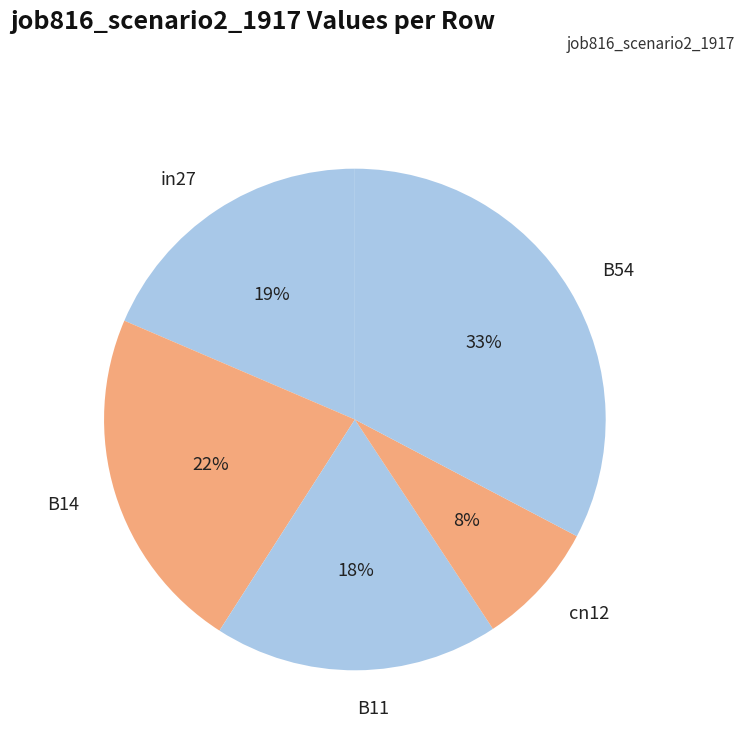

Is it true that cn12 is 8% of the pie?

True